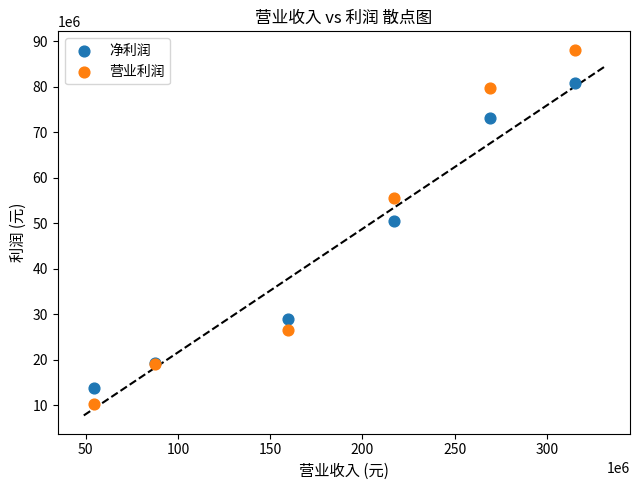

Which series reaches the maximum Y coordinate?

营业利润